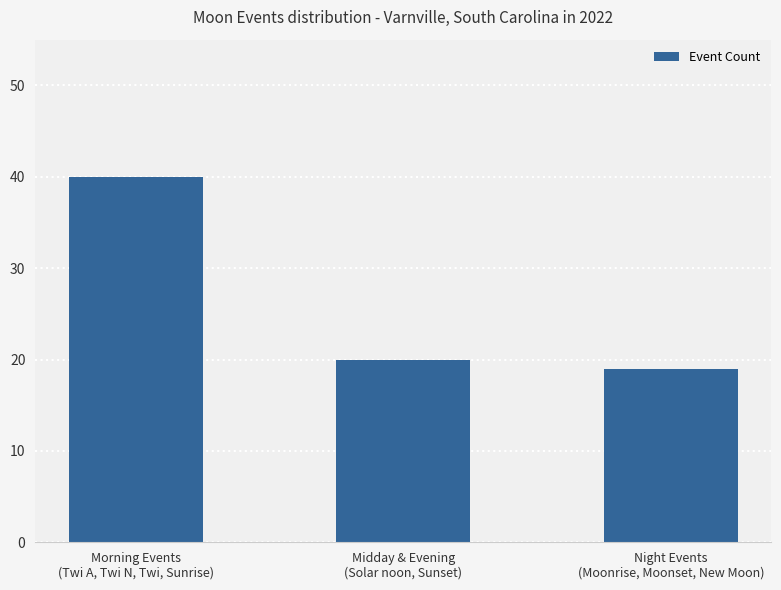

What is the smallest value displayed?

19